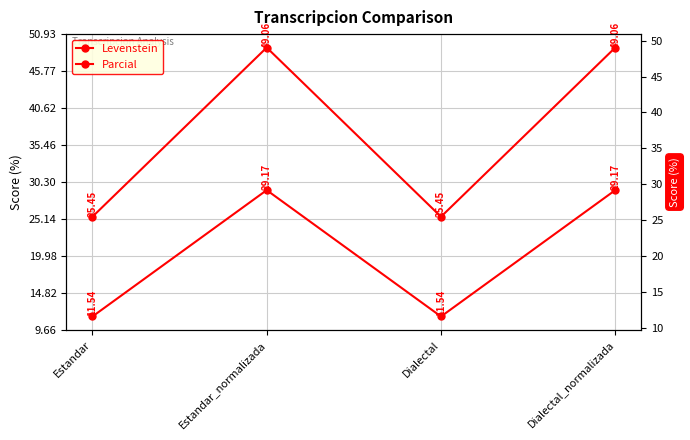

Reading left to right, what are all the values shown in this chart?

Levenstein: 11.5	29.2	11.5	29.2
Parcial: 25.5	49.1	25.5	49.1